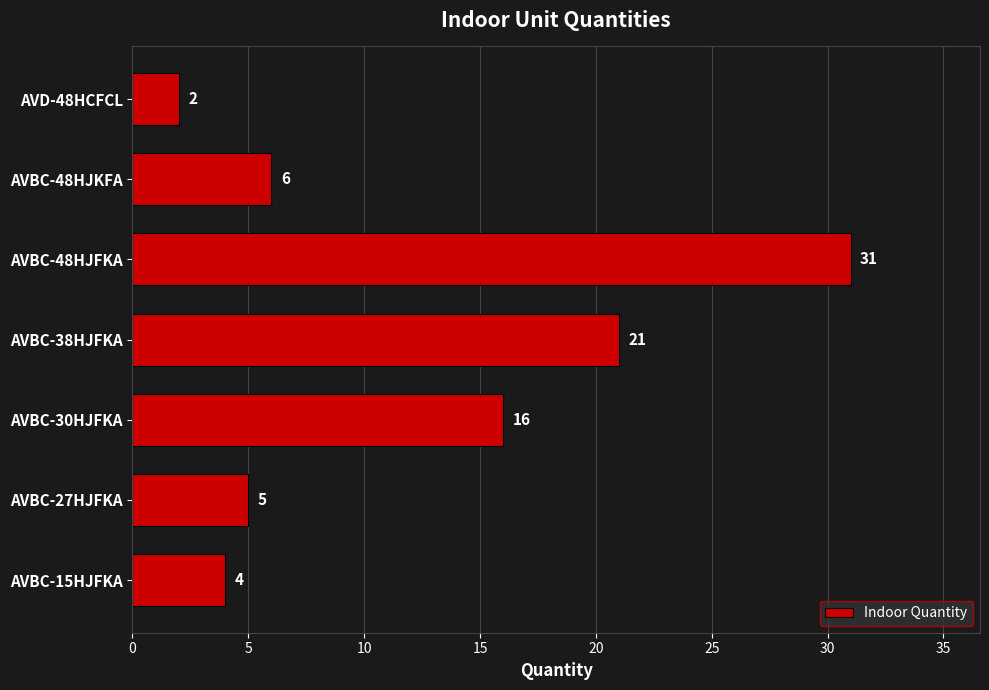

What is the difference between the maximum and minimum values?

29